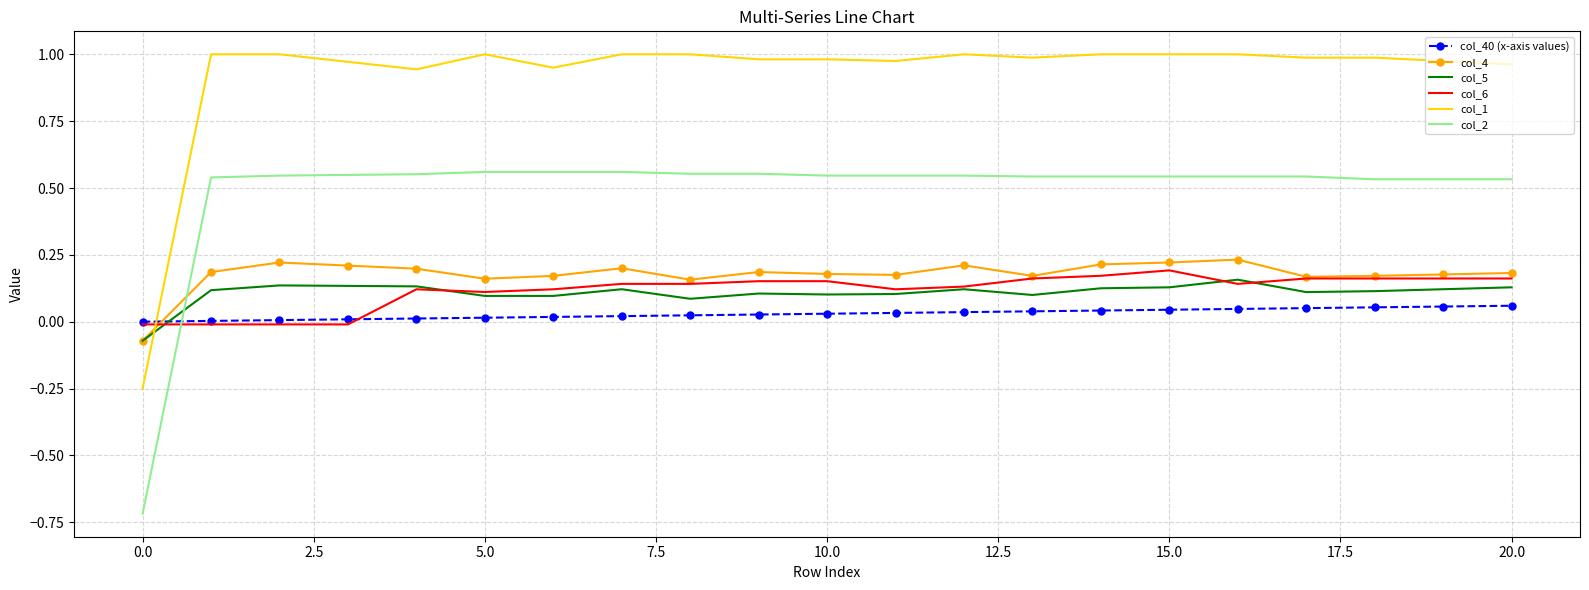

After their last crossing, which series has the higher values: col_1 or col_6?

col_1